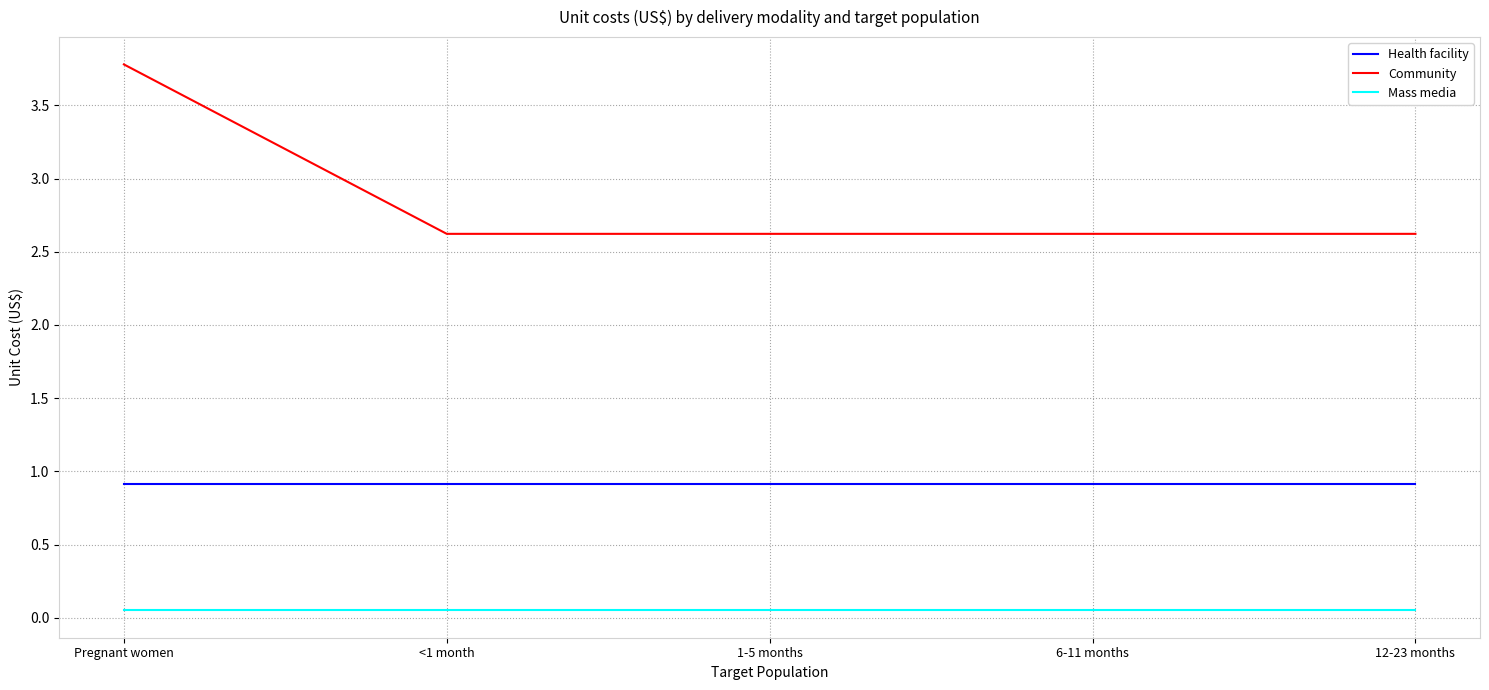

What is the greatest value displayed?

3.8